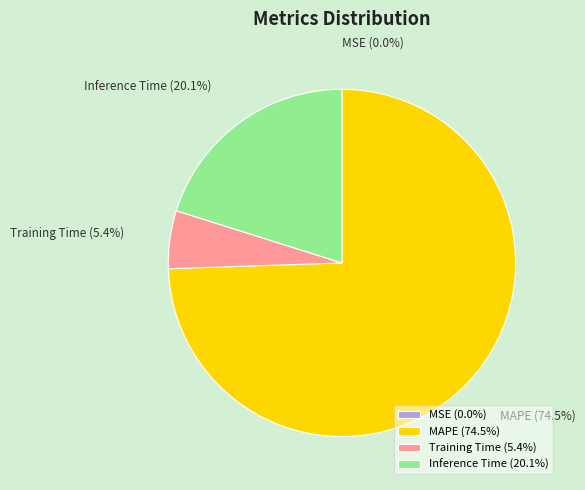

Between Inference Time and MAPE, which is larger?

MAPE